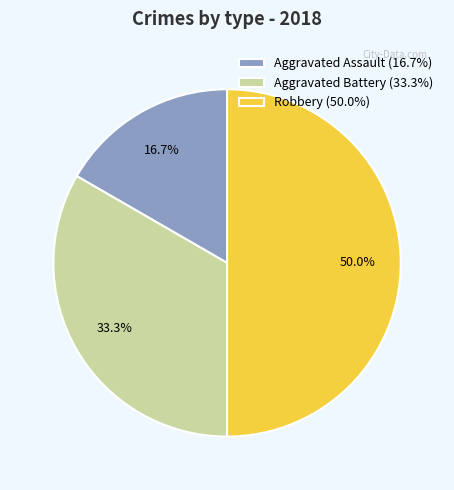

What portion of the pie excludes Robbery?

50.0%